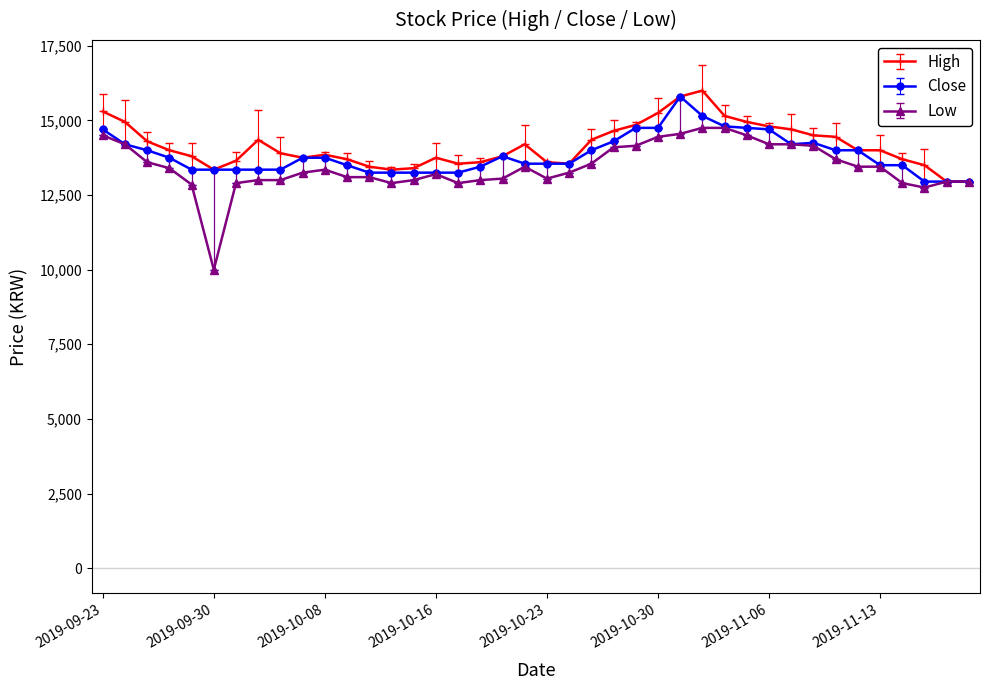

Which series has the largest total across all categories?

High